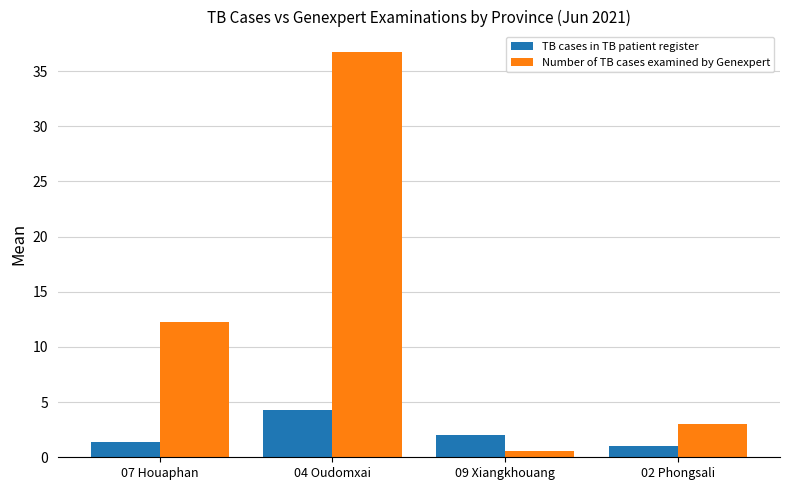

The TB cases in TB patient register series shows 2.0 at 09 Xiangkhouang. True or false?

True